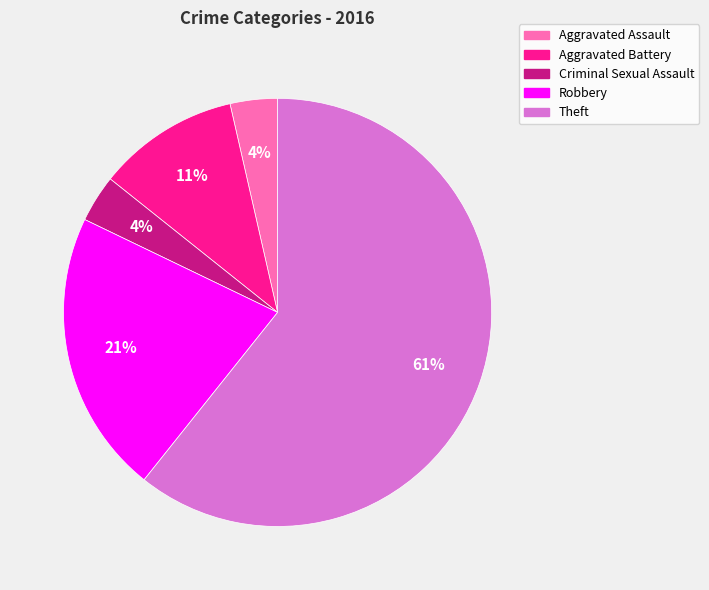

Which category has the biggest portion of the pie?

Theft